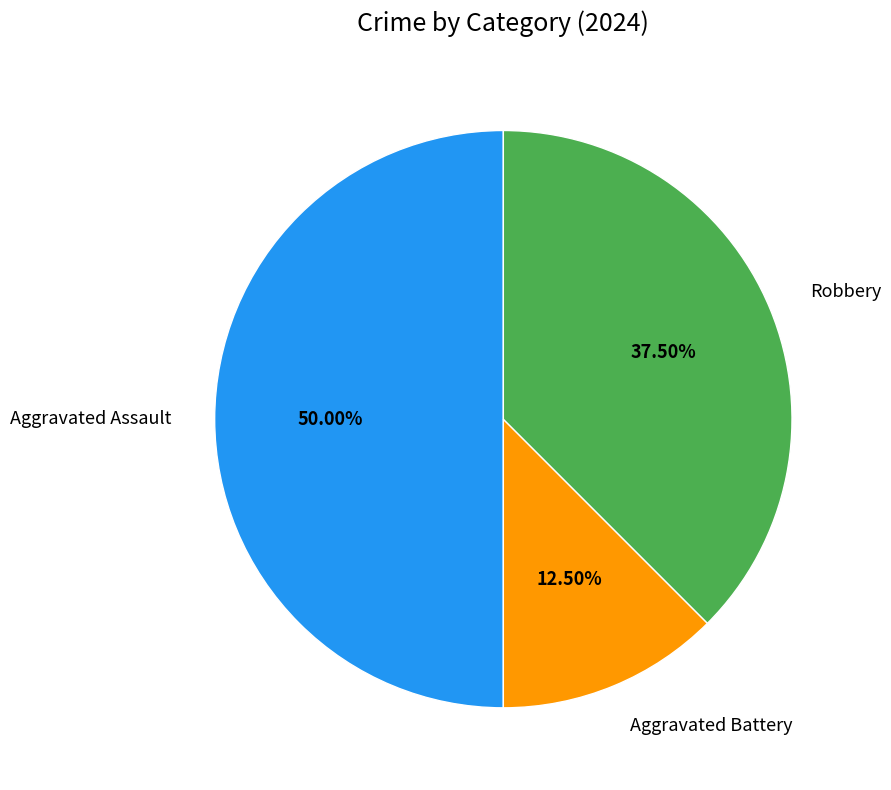

What is the ratio of the value at Aggravated Battery to the value at Robbery?

0.3